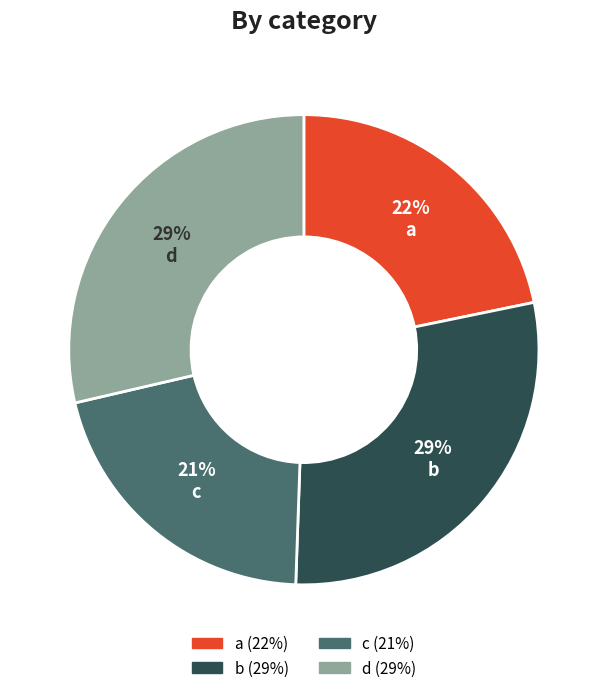

To the nearest percent, what is the difference between the largest and smallest slice percentages?

8%